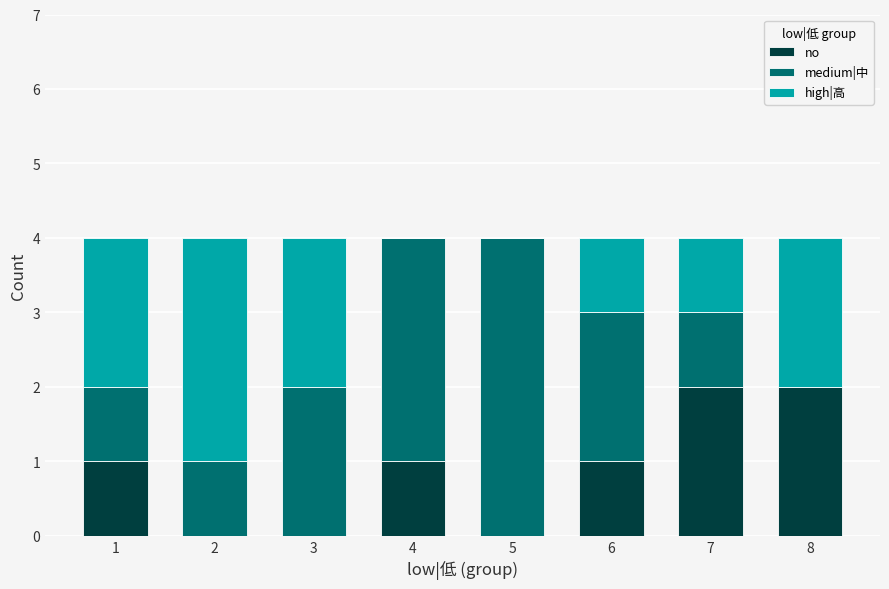

The no series shows 1 at 4. True or false?

True